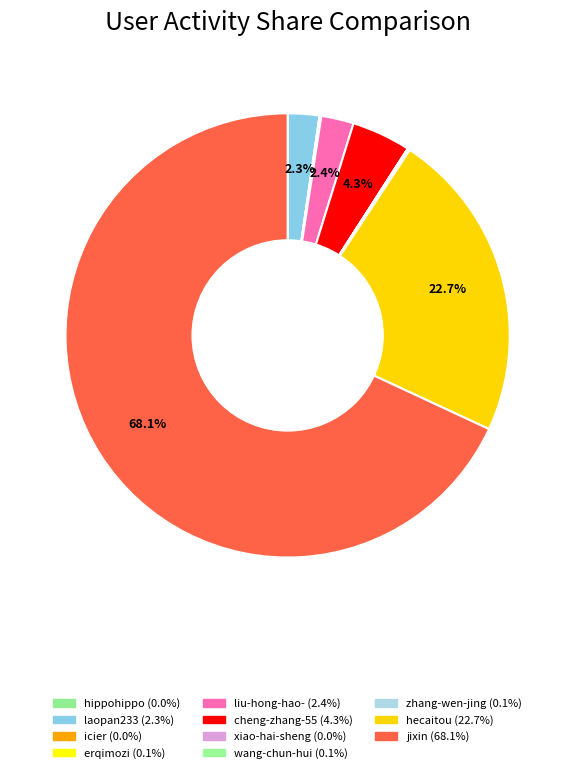

What is the change in value from wang-chun-hui to zhang-wen-jing?

-499